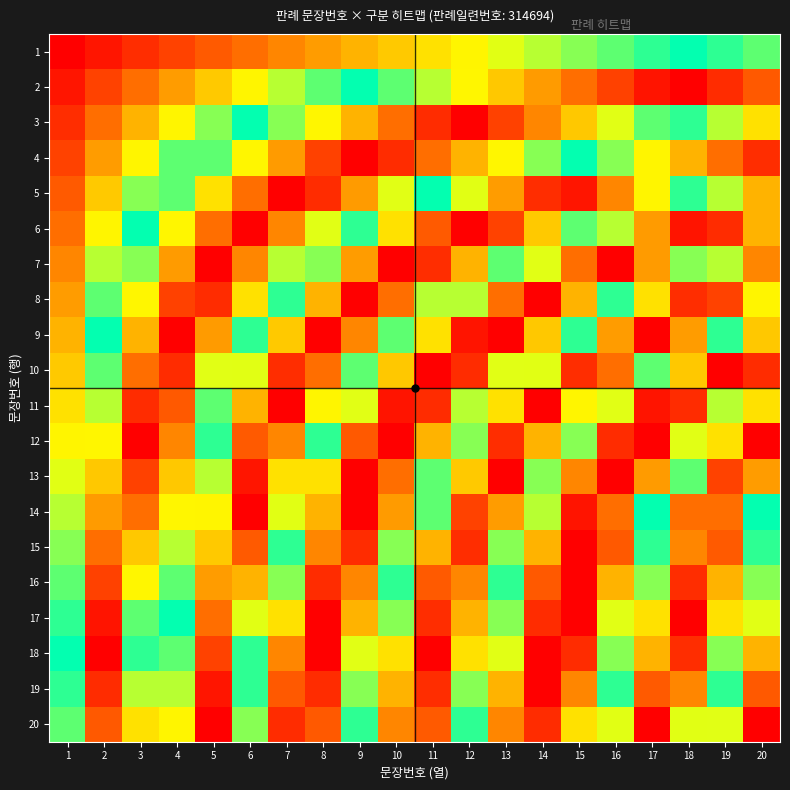

What is the minimum value shown in the chart?

1